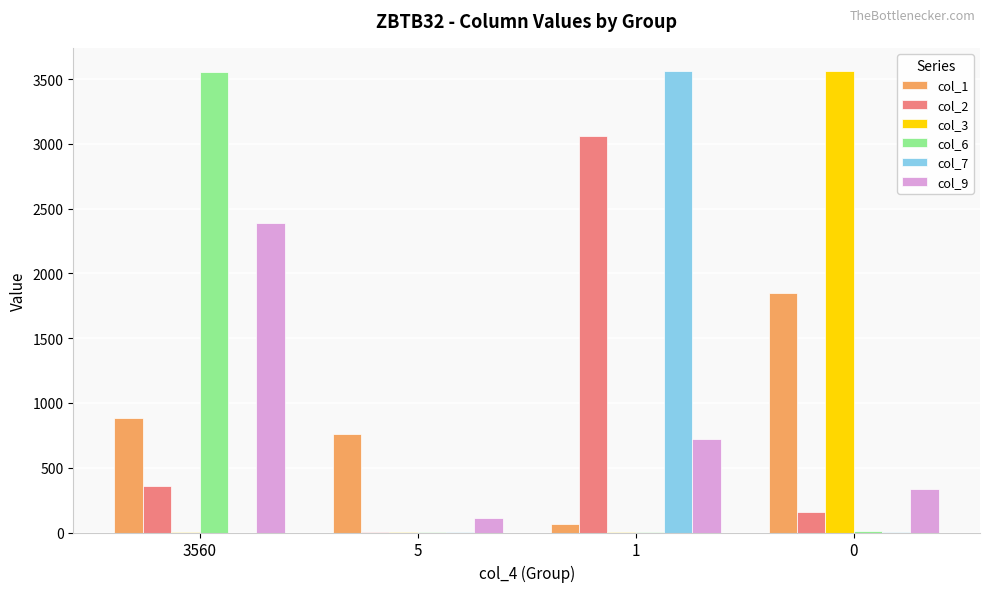

What is the total value across all series at 3560?

7189